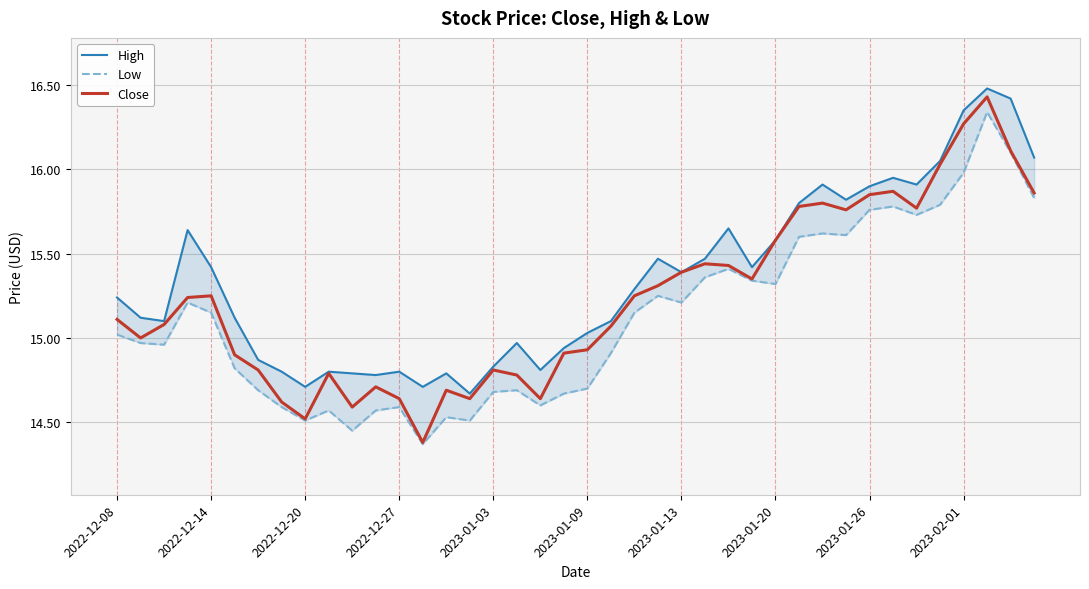

The Close series shows 5.2 at 2022-12-14. True or false?

False